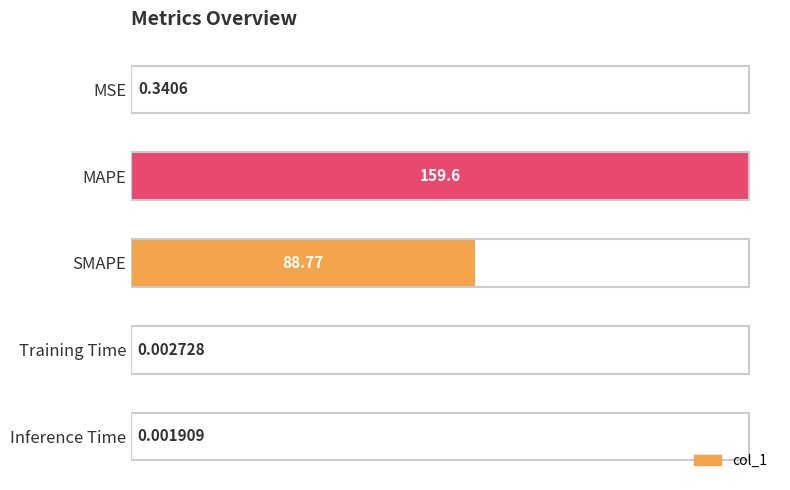

Between MAPE and MSE, which is larger?

MAPE